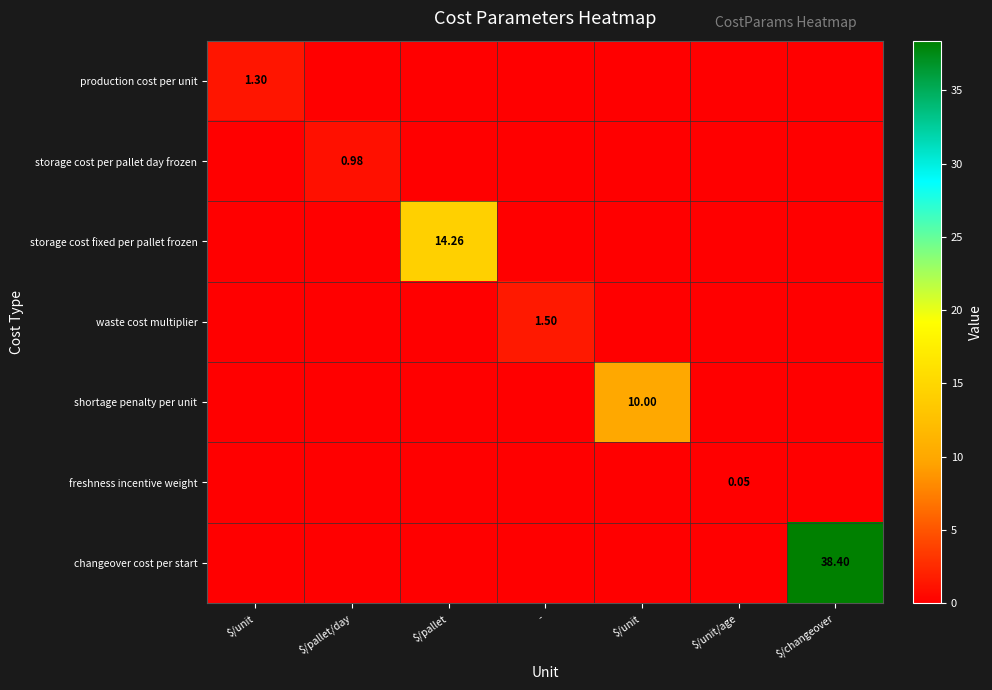

What is the maximum value for storage cost per pallet day frozen?

1.0